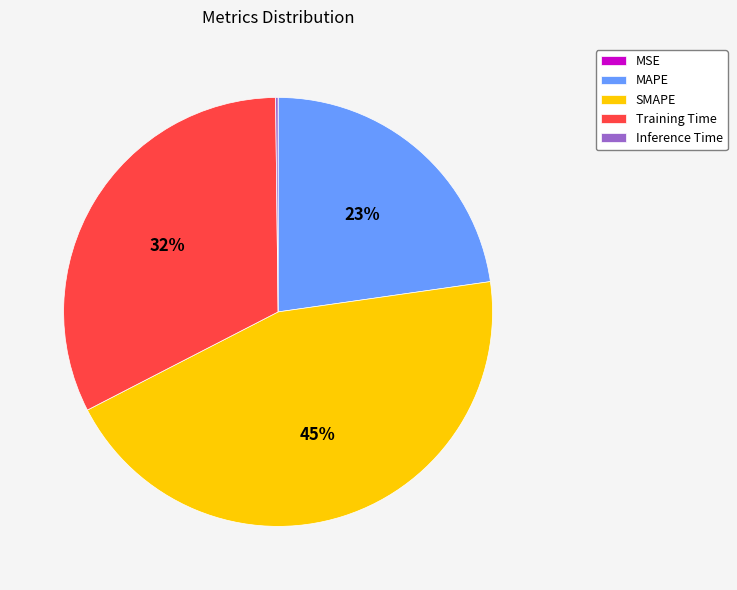

Do MAPE and SMAPE together represent more than half of the pie?

Yes